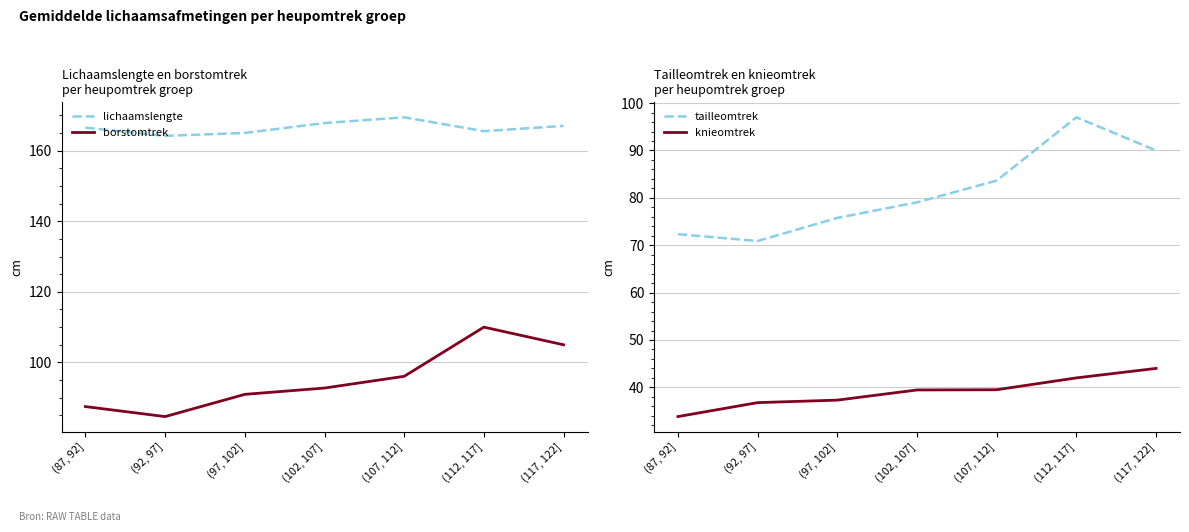

Rank the series at (97, 102] from highest to lowest value.

lichaamslengte, borstomtrek, tailleomtrek, knieomtrek